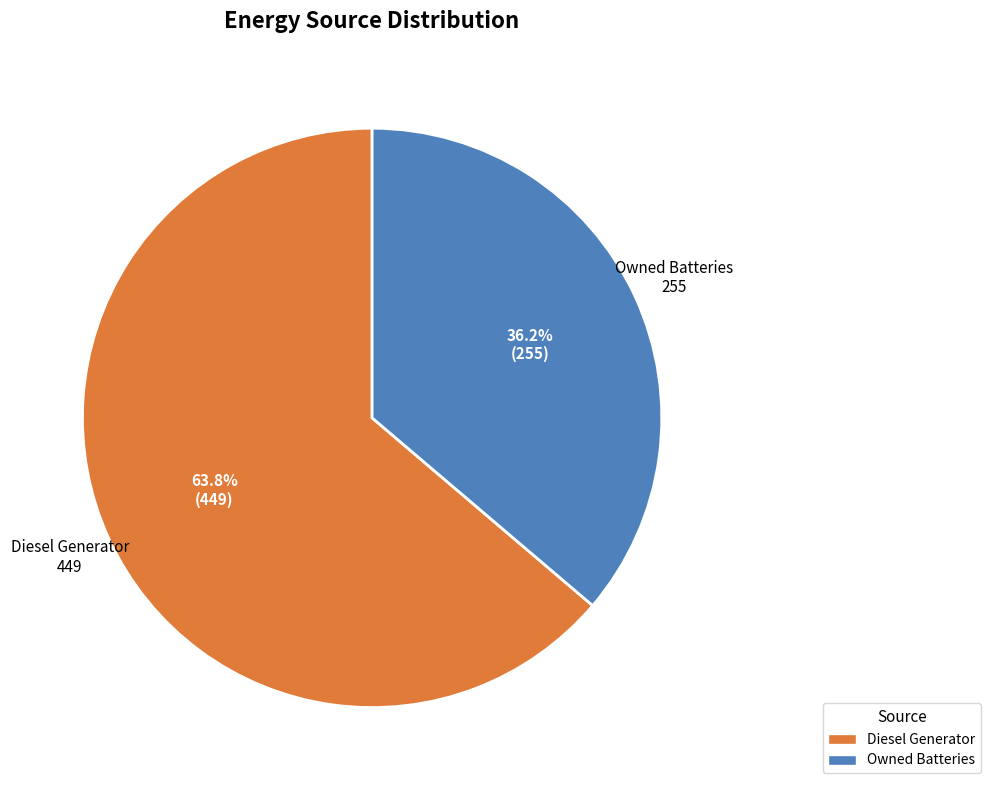

Is there a majority slice in this chart?

Yes